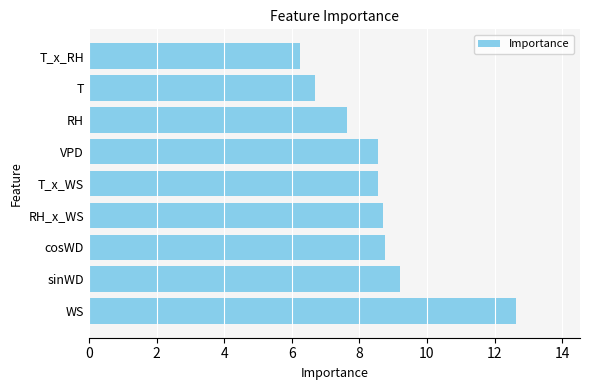

Which label corresponds to the smallest value in the chart?

T_x_RH